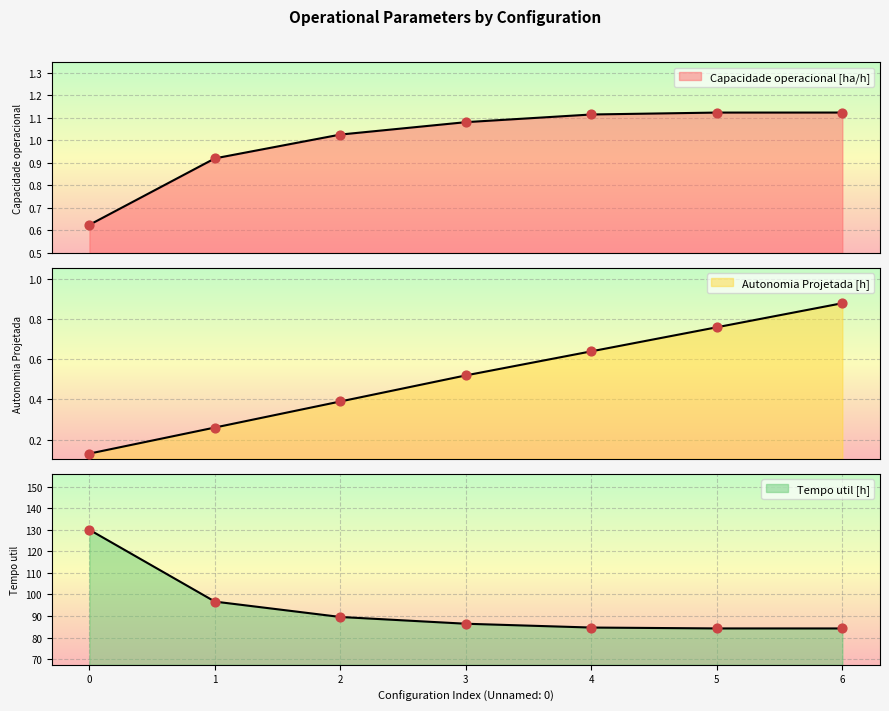

What is the total value across all series at 5?

86.1